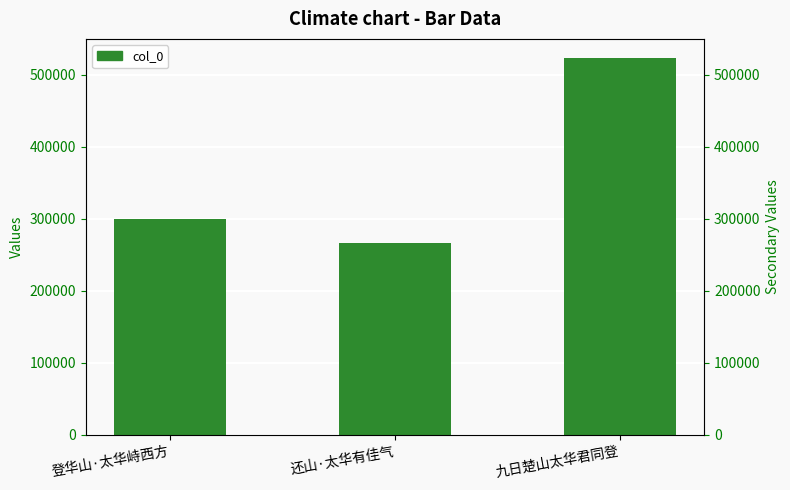

Rank the categories by value from lowest to highest.

还山·太华有佳气, 登华山·太华峙西方, 九日楚山太华君同登